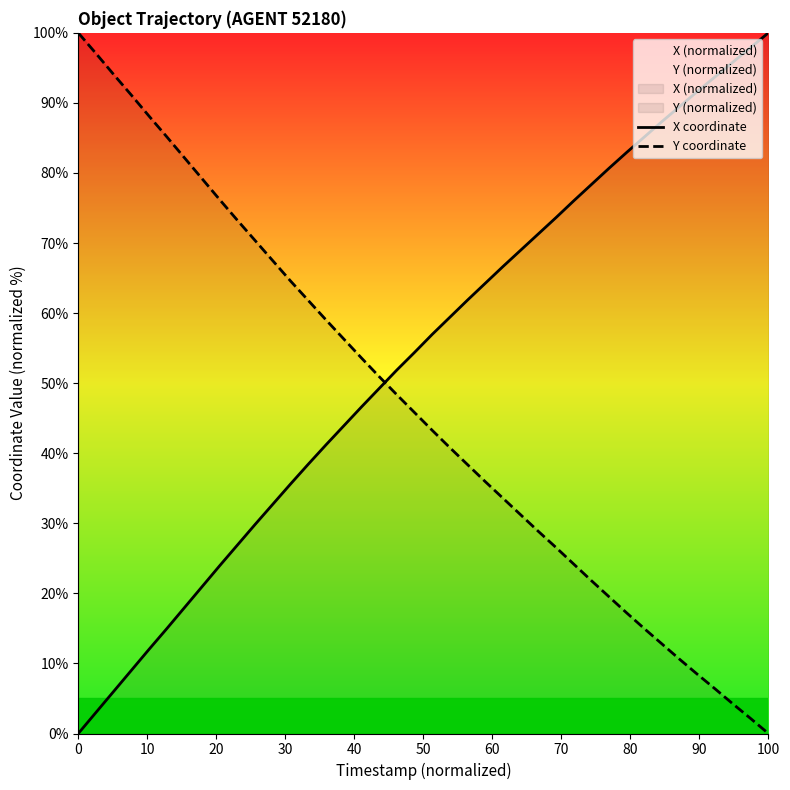

What is the greatest value displayed?

100.0